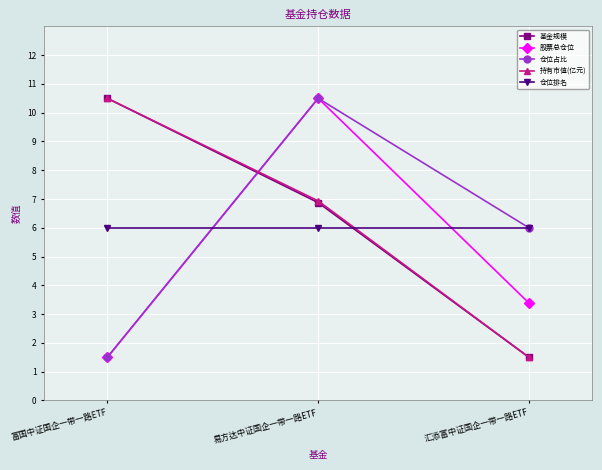

Is the value of 持有市值(亿元) at 易方达中证国企一带一路ETF greater than the value of 股票总仓位 at 易方达中证国企一带一路ETF?

No